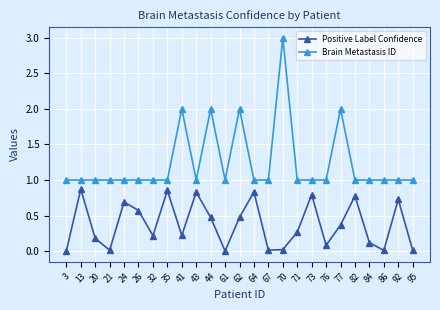

What is the difference between the highest and lowest values at 77?

1.6